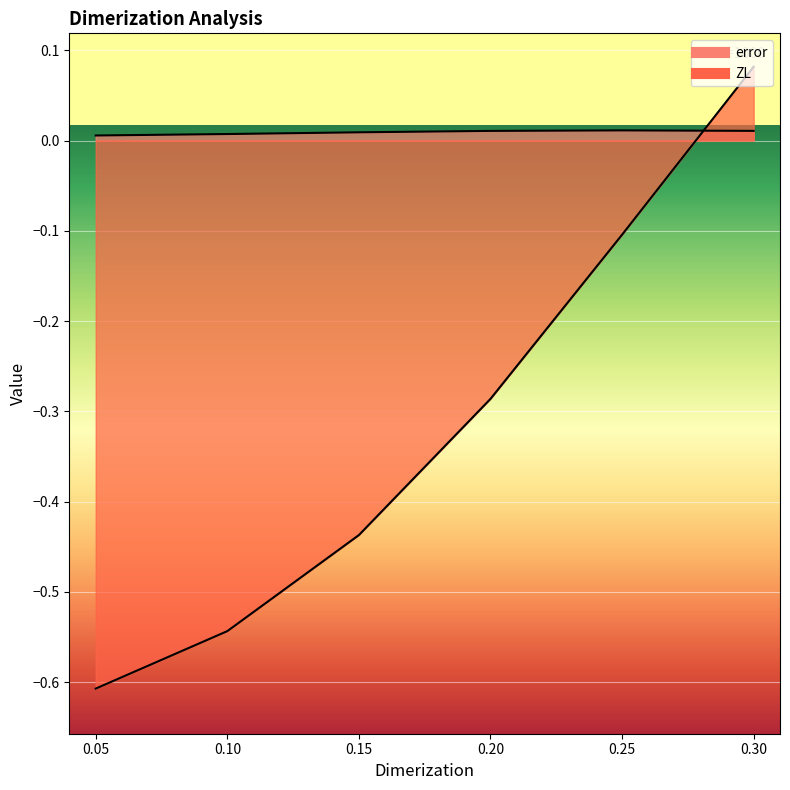

What position from the left is 0.25?

5